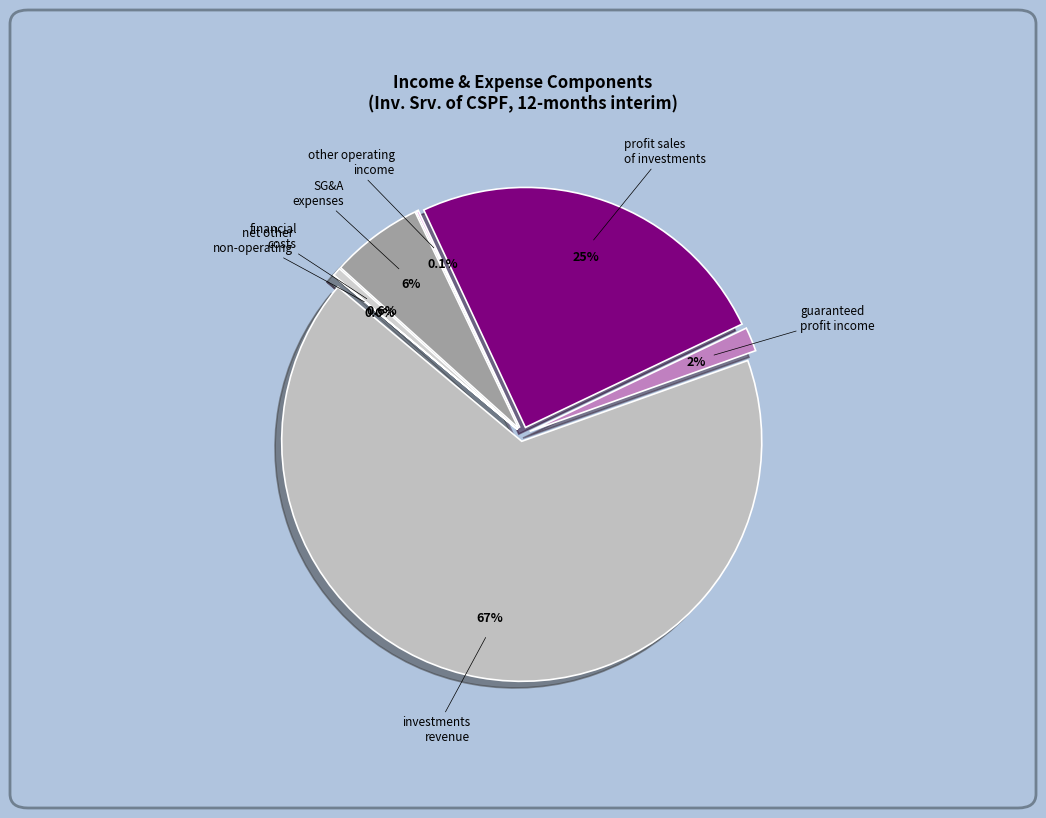

Is there a majority slice in this chart?

Yes